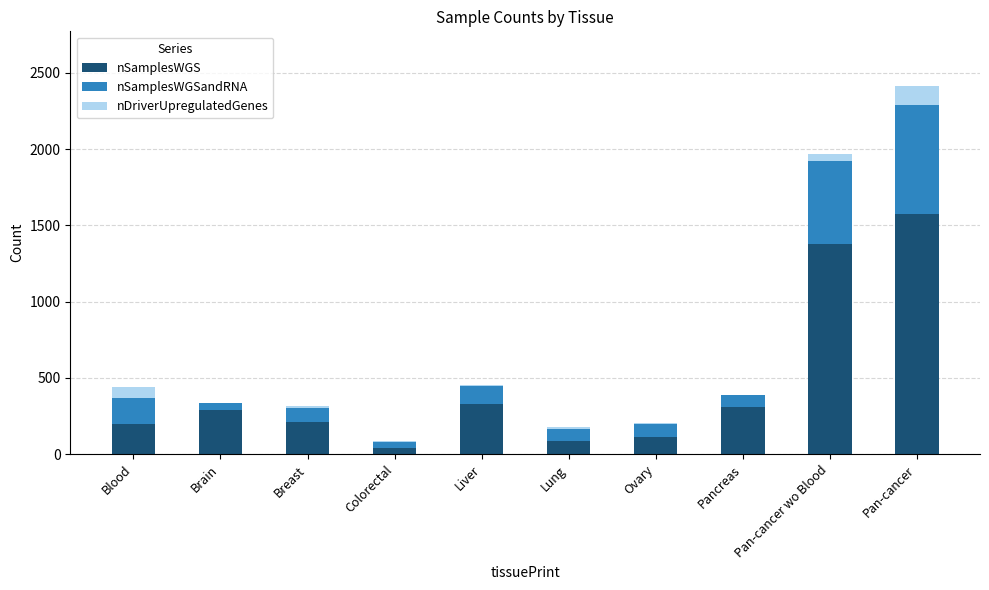

What is the total value across all series at Blood?

442